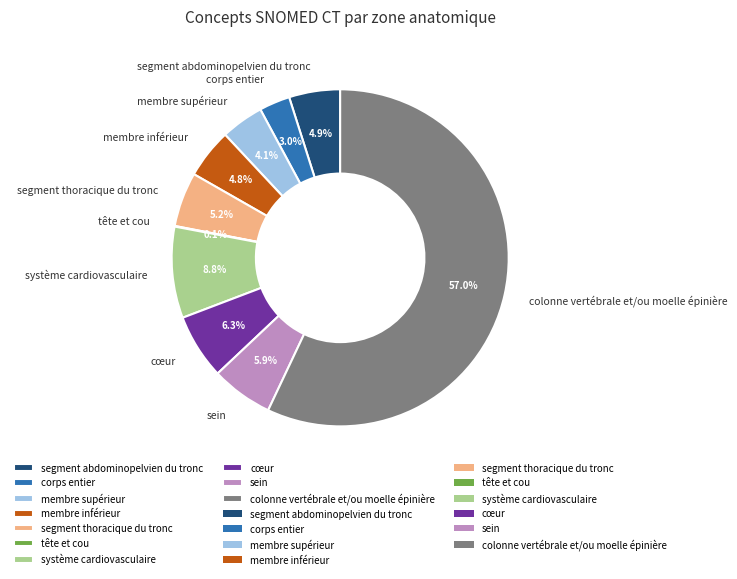

Combined, do cœur and système cardiovasculaire account for over 50%?

No